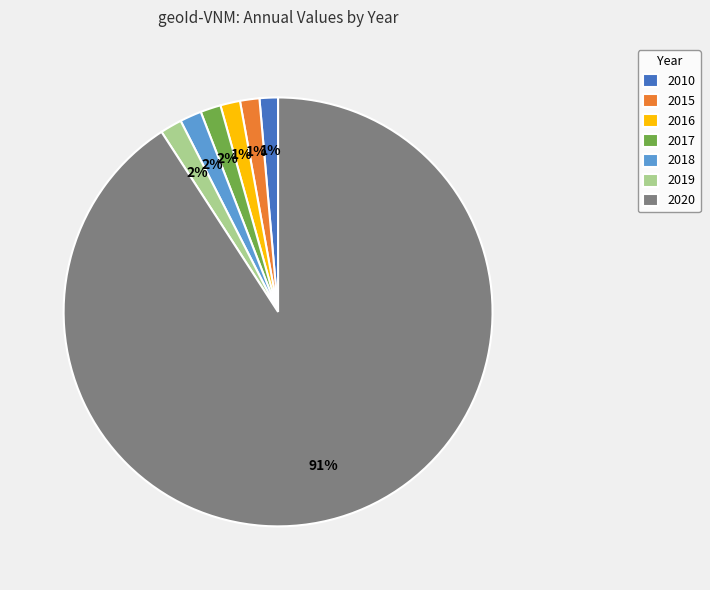

To the nearest percent, what portion does 2016 represent?

1%